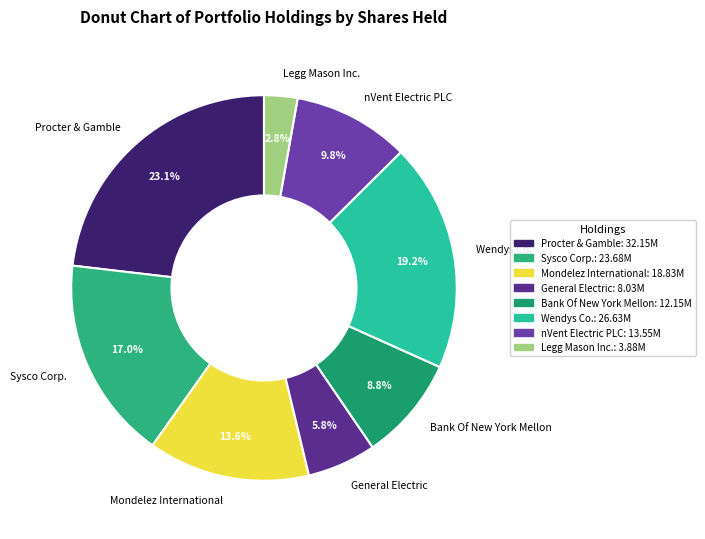

The Procter & Gamble slice represents 14% of the pie. True or false?

False